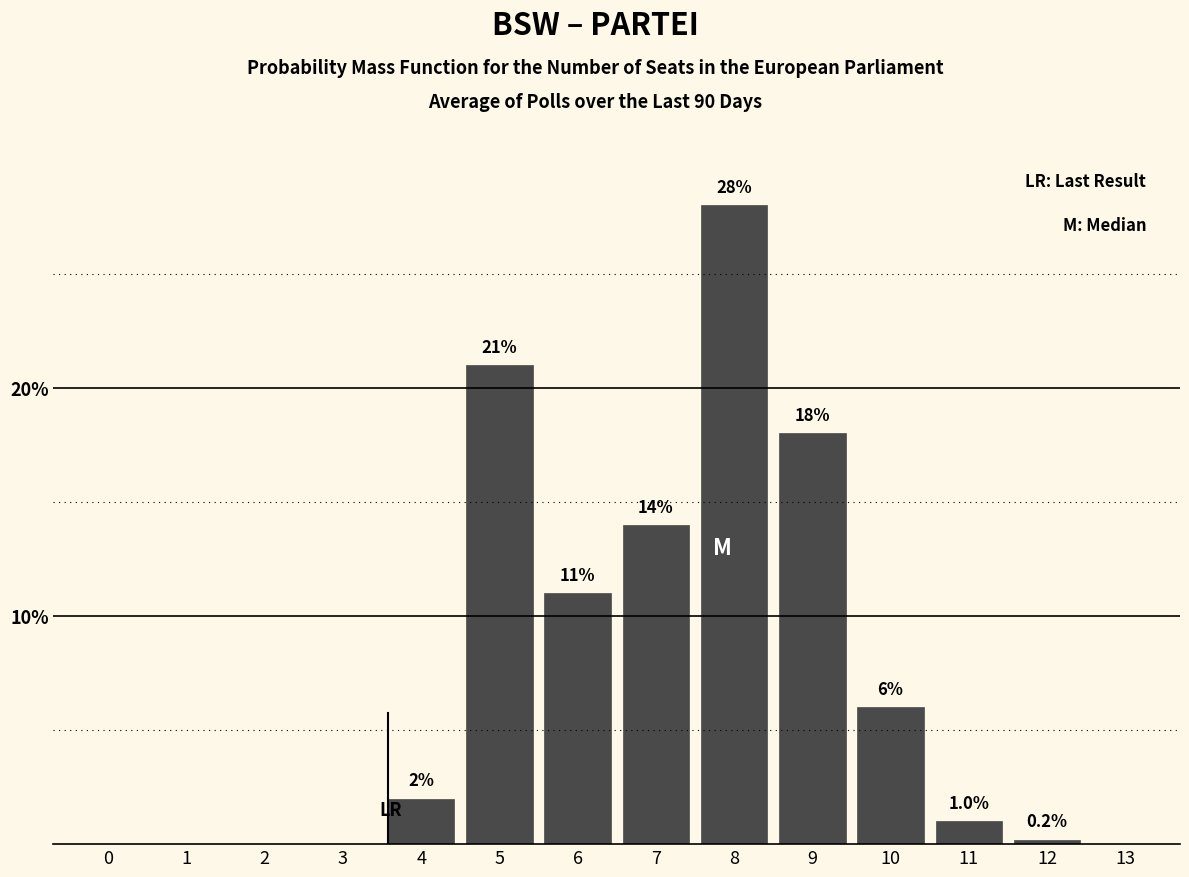

Reading right to left, list all the values displayed in this chart.

13=0.0	12=0.2	11=1.0	10=6.0	9=18.0	8=28.0	7=14.0	6=11.0	5=21.0	4=2.0	3=0.0	2=0.0	1=0.0	0=0.0